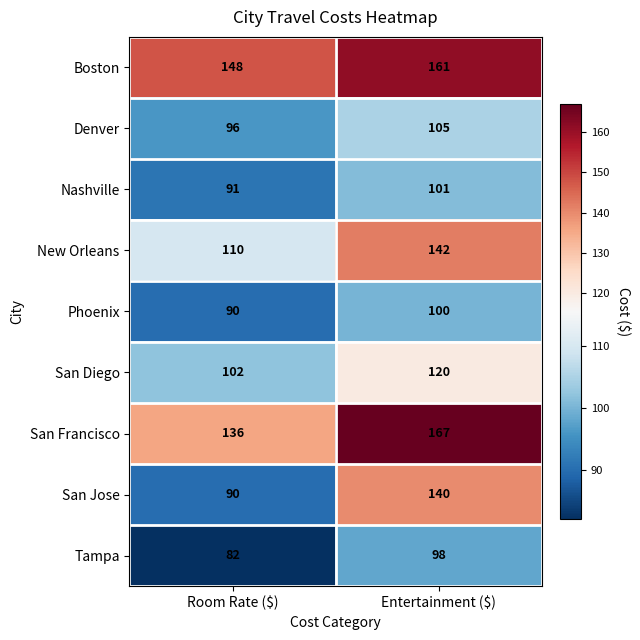

What is the average value of the San Diego series?

111